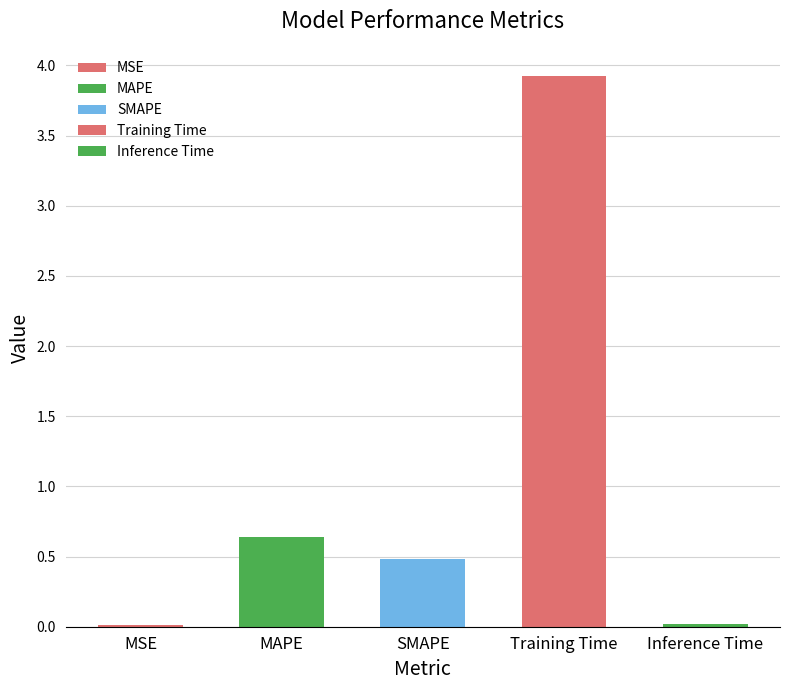

Approximately how many times larger is the value at SMAPE compared to Training Time?

0.1